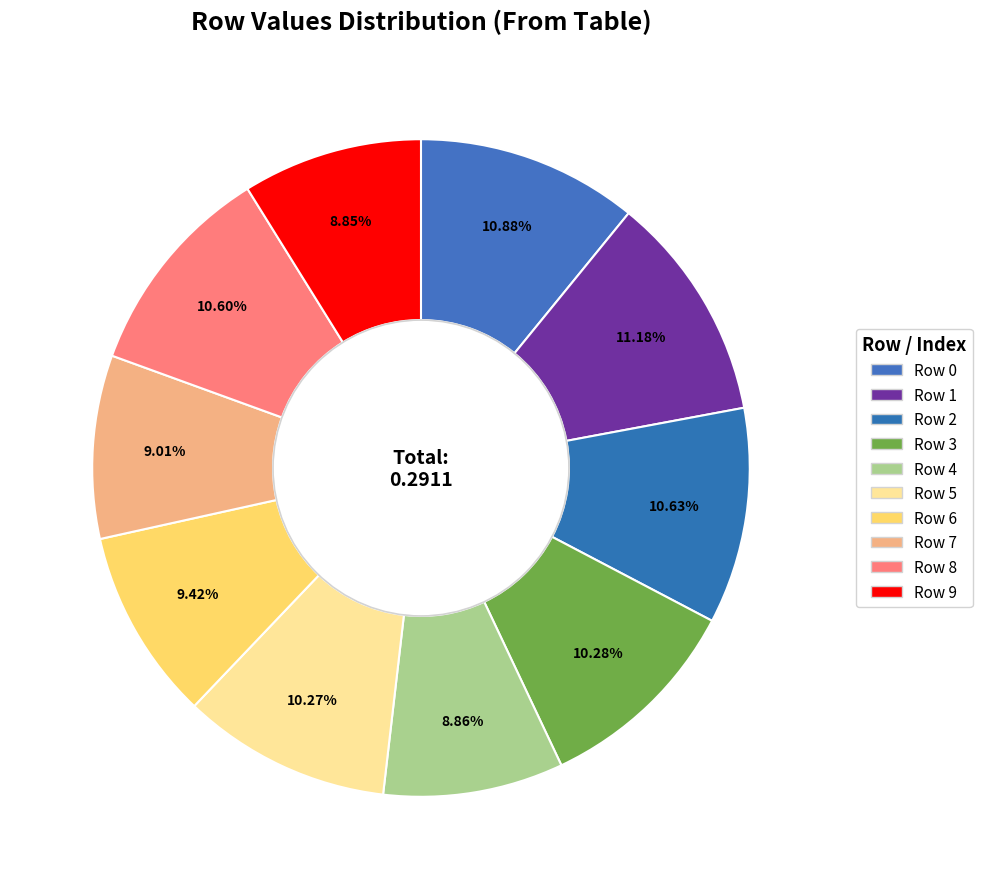

To the nearest percent, what is the combined percentage of Row 2 and Row 9?

19%